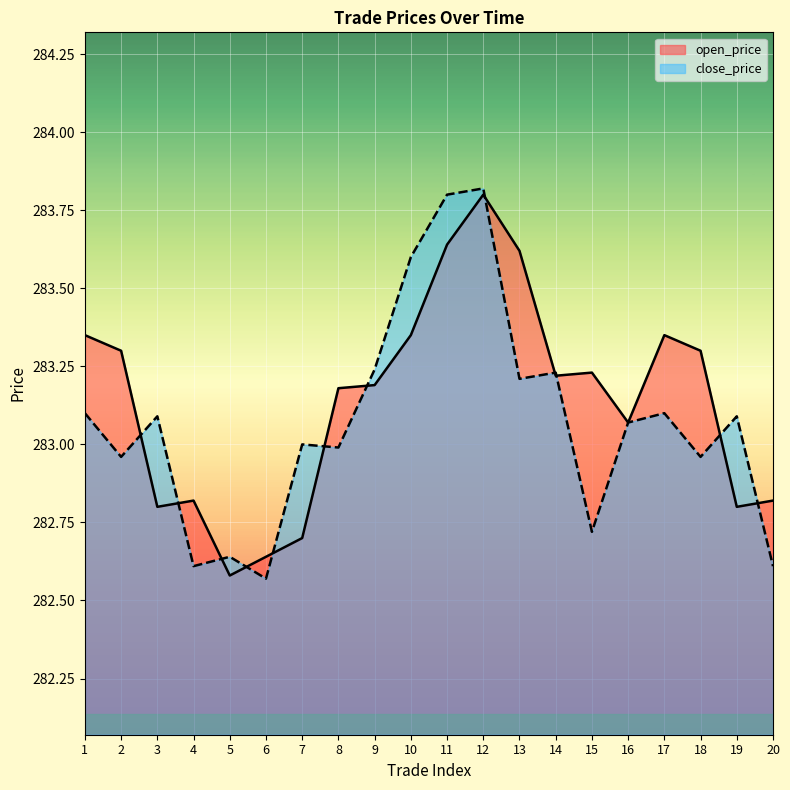

Rank the categories by close_price value from lowest to highest.

6, 4, 20, 5, 15, 2, 18, 8, 7, 16, 3, 19, 1, 17, 13, 14, 9, 10, 11, 12